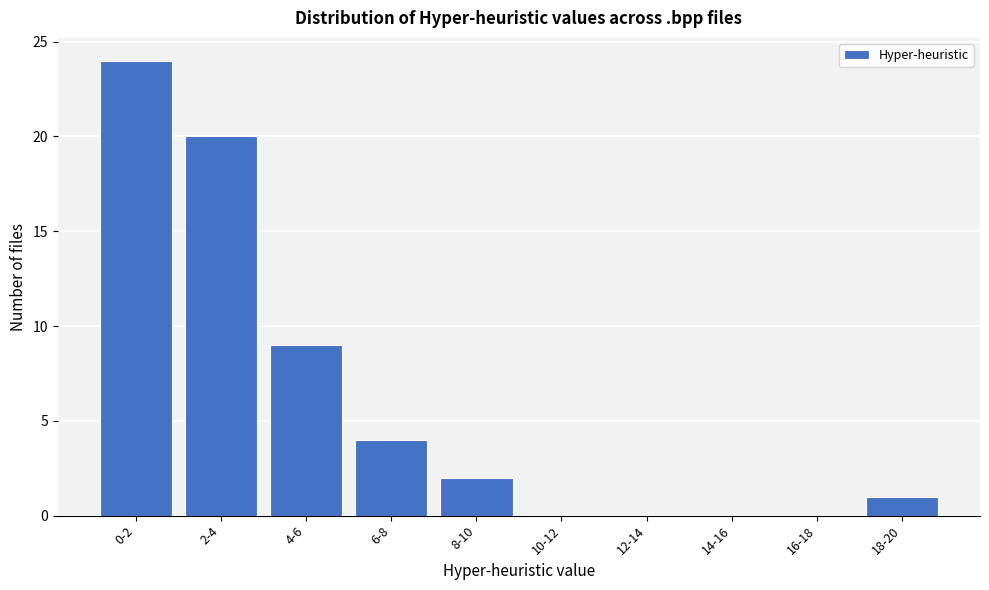

Reading right to left, transcribe all the data shown in this chart.

18-20=1	16-18=0	14-16=0	12-14=0	10-12=0	8-10=2	6-8=4	4-6=9	2-4=20	0-2=24